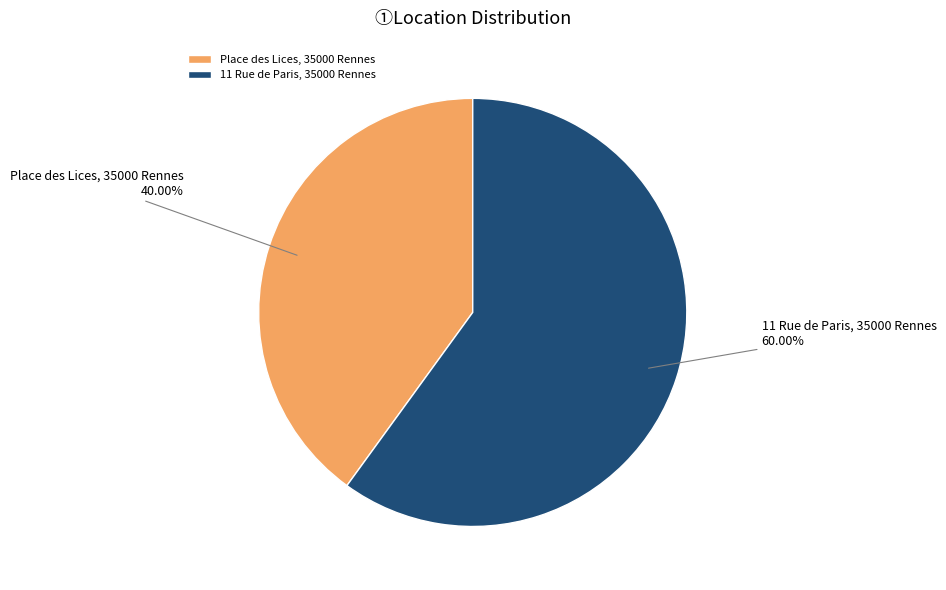

Rank the categories by value from highest to lowest.

11 Rue de Paris, 35000 Rennes, Place des Lices, 35000 Rennes